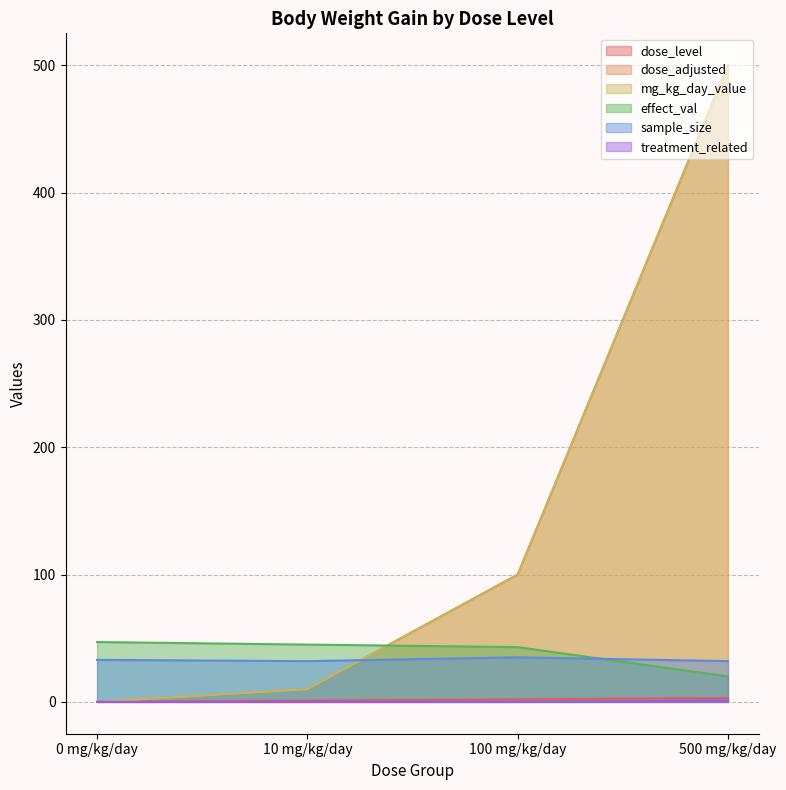

Where is effect_val nearest to the value 33?

100 mg/kg/day